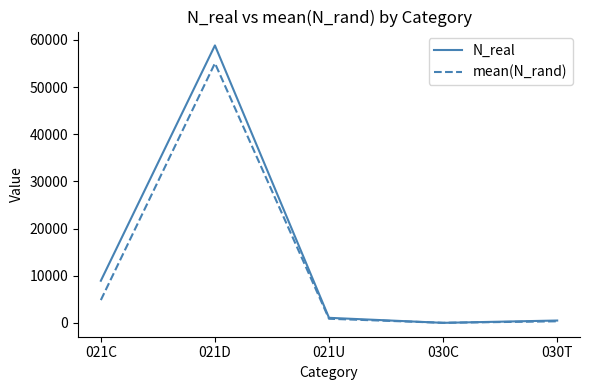

True or false: mean(N_rand) has a value of 4826.6 at 021C.

True